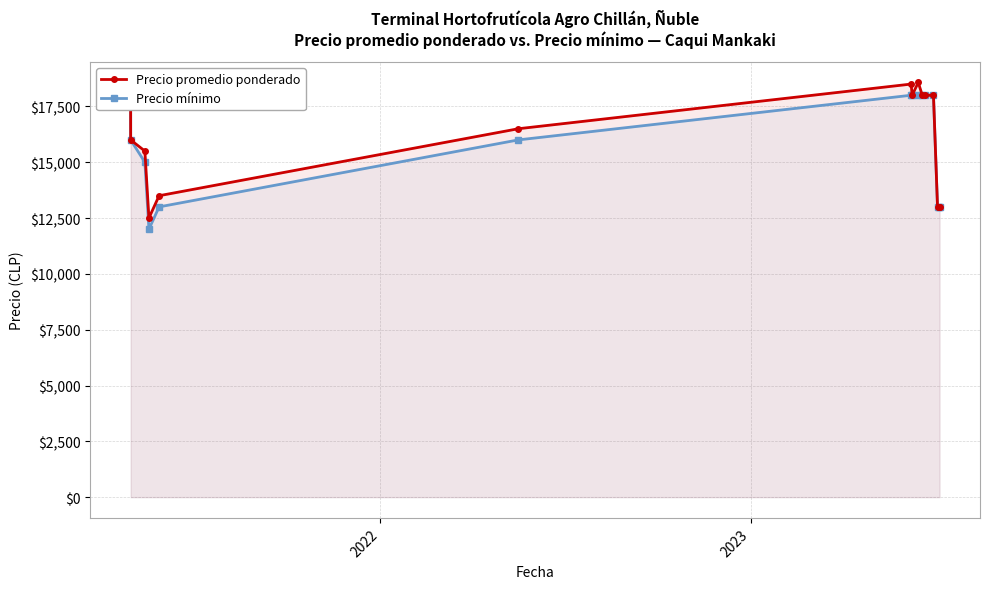

Count the number of data series in this chart.

2